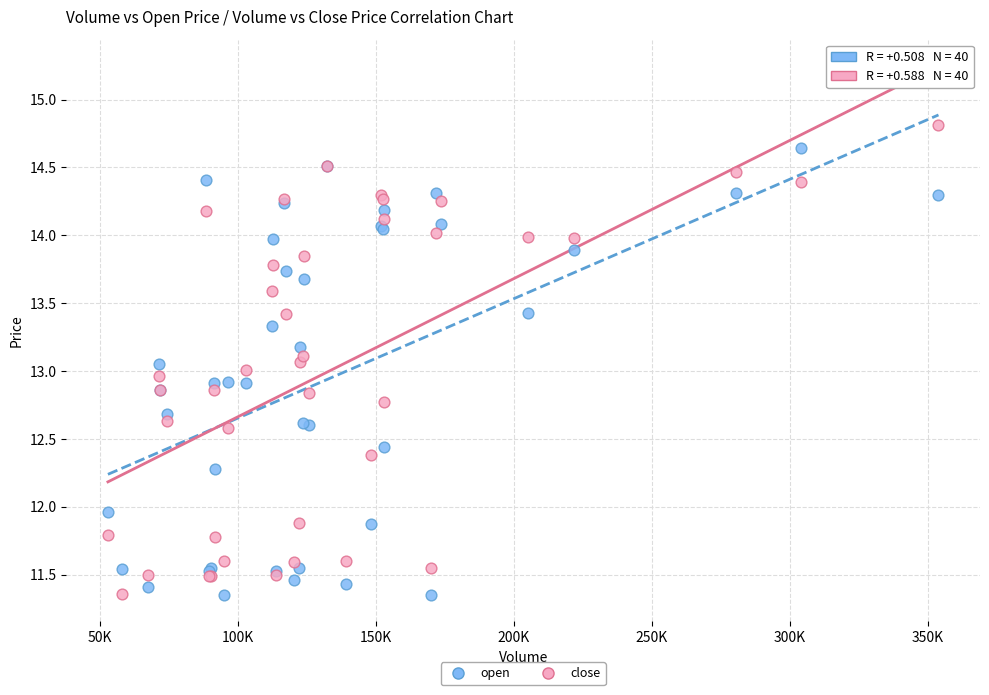

What is the X range (max minus min) for the scatter plot?

300930.9